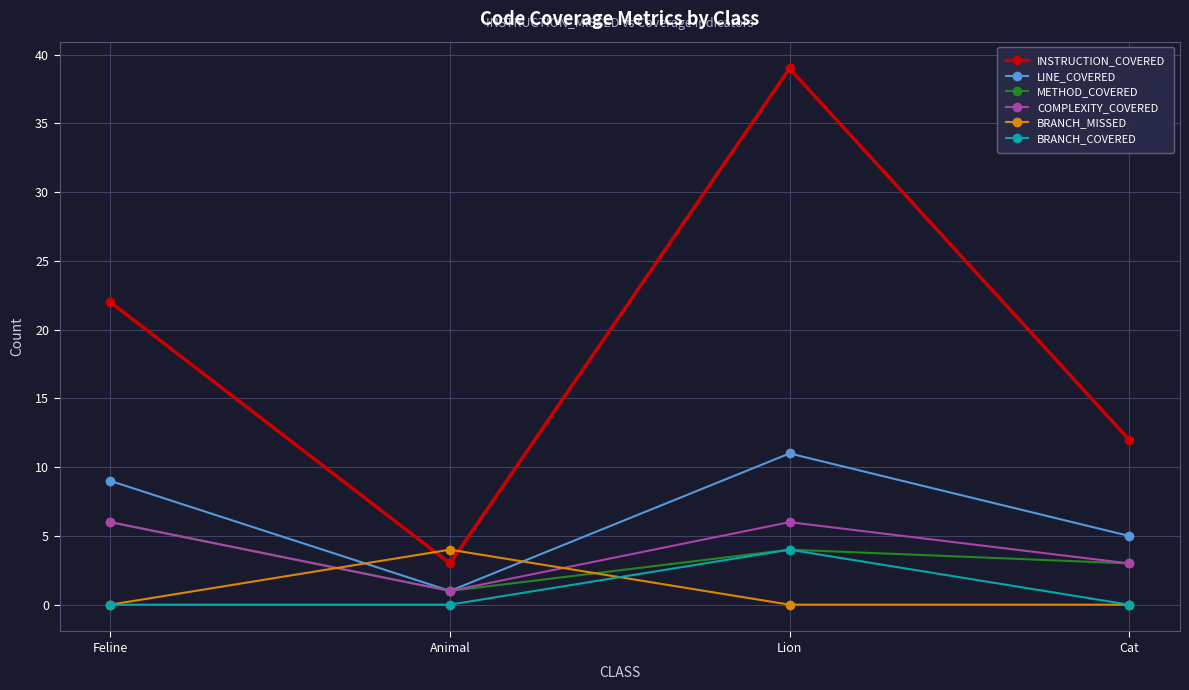

Does the chart have visible grid lines?

Yes